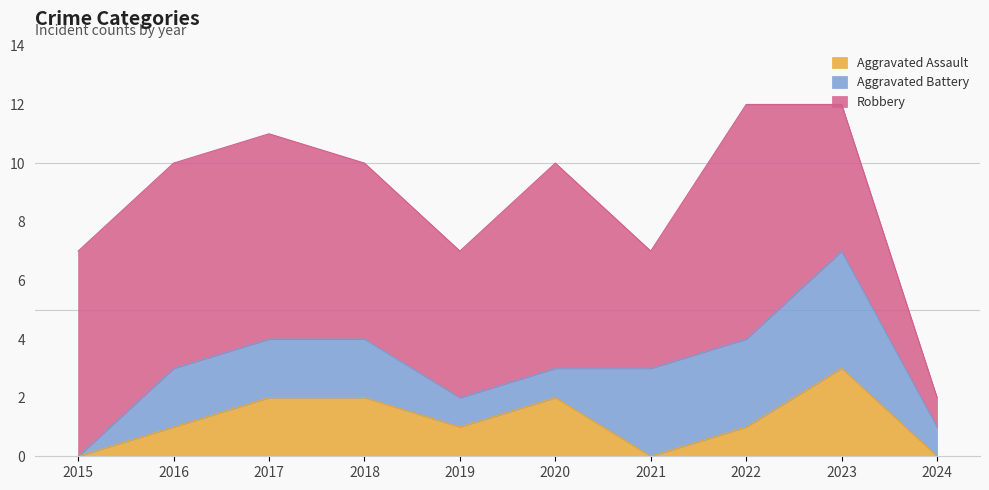

What is the maximum value for Robbery?

8